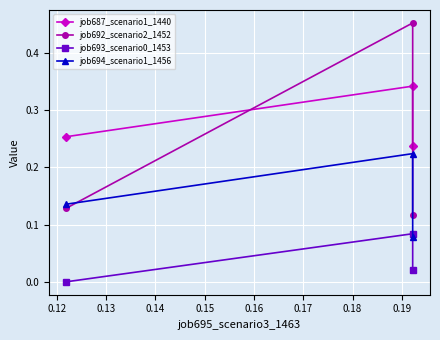

What is the value of the job692_scenario2_1452 point at the 1st from the left?

0.1